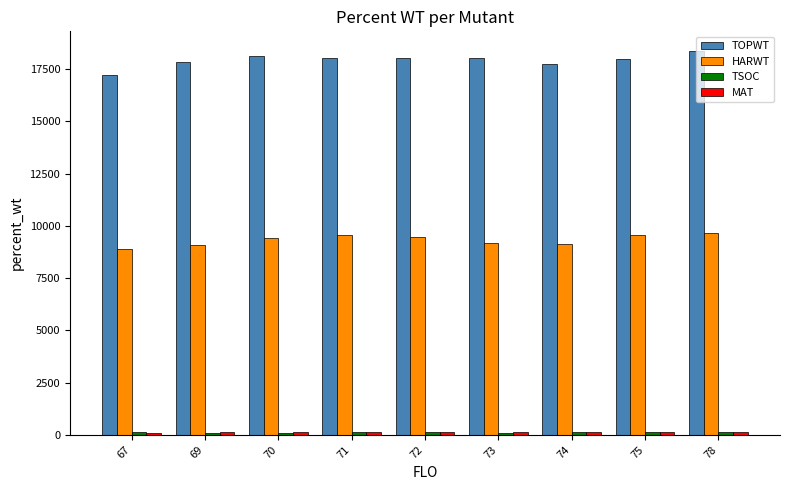

What is the difference between the second highest and second lowest values in the HARWT series?

492.5